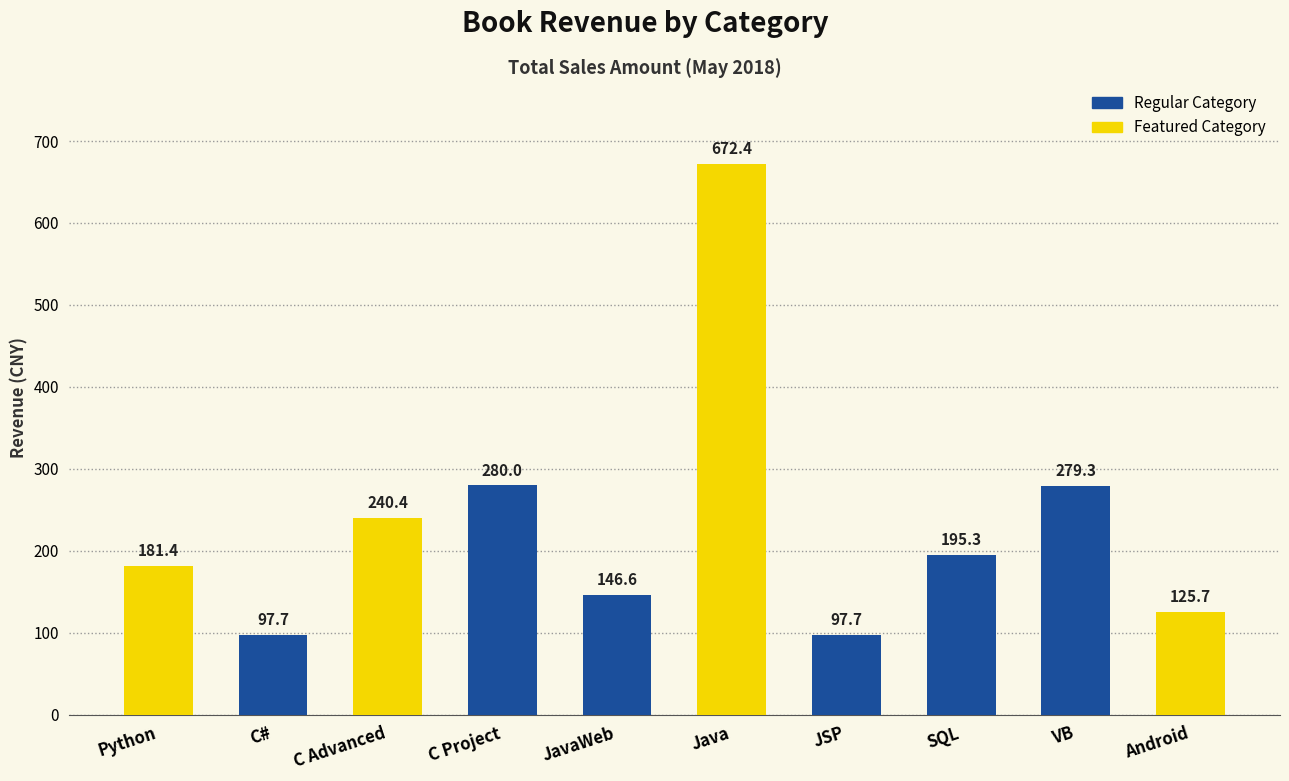

What is the difference between the maximum and second lowest values?

574.7